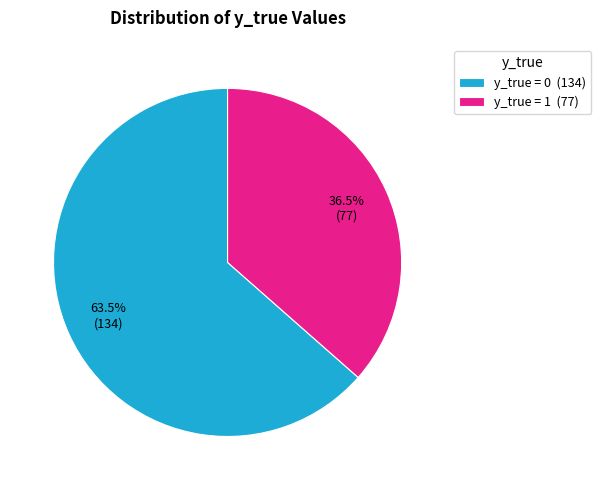

What percentage do y_true = 1 and y_true = 0 together represent?

100.0%